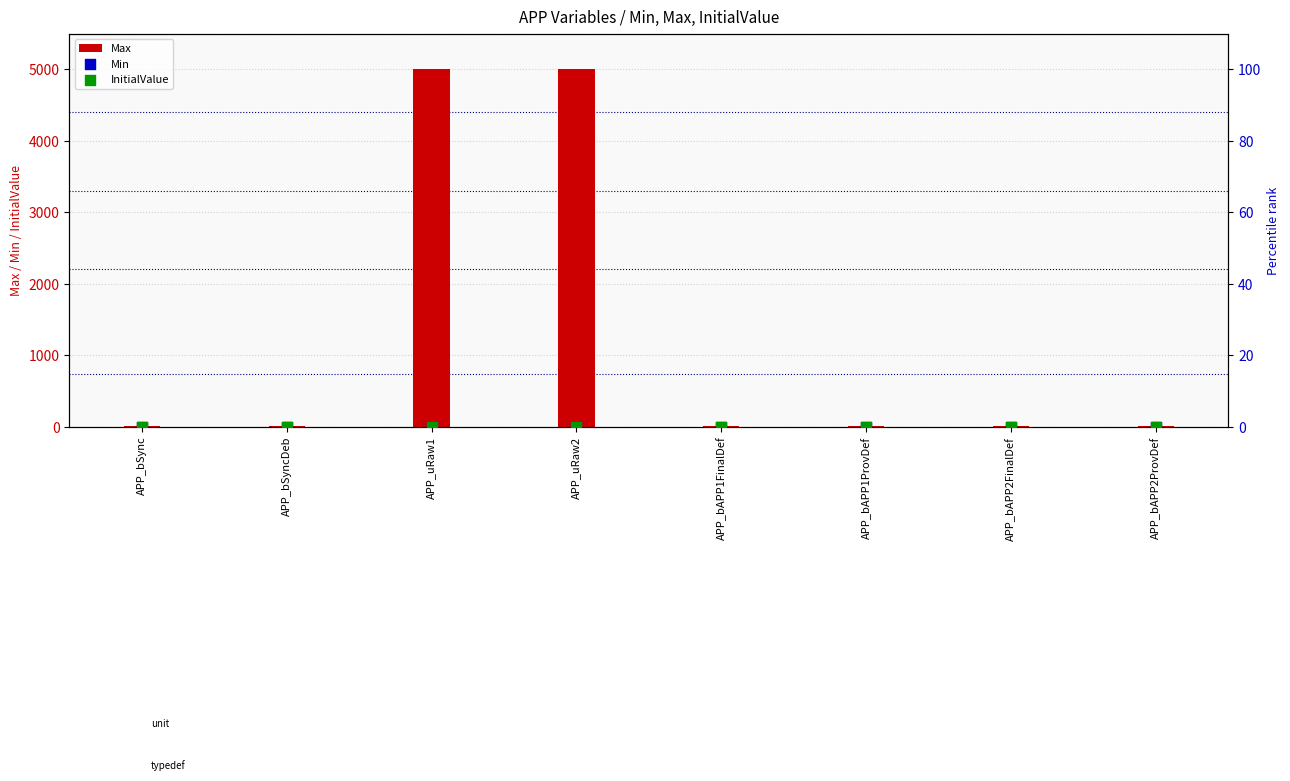

Which series reaches the maximum Y coordinate?

Max